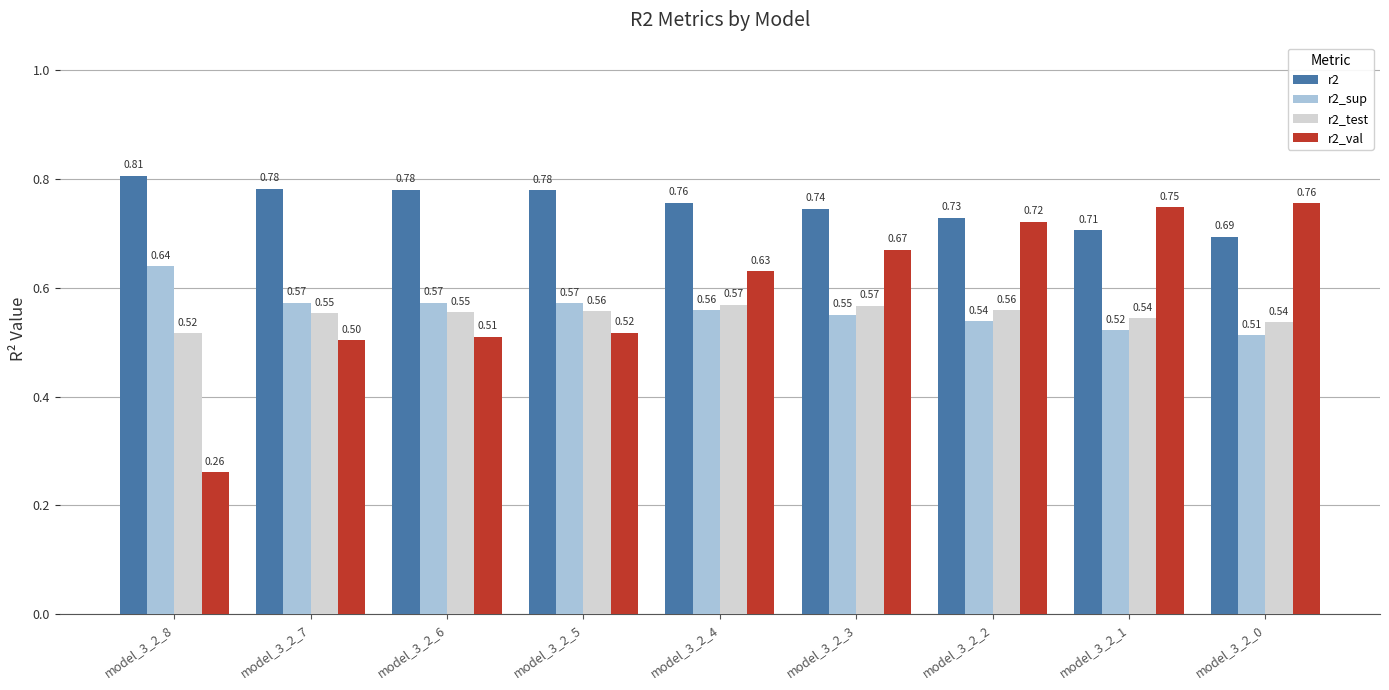

What is the total value across all series at model_3_2_4?

2.5